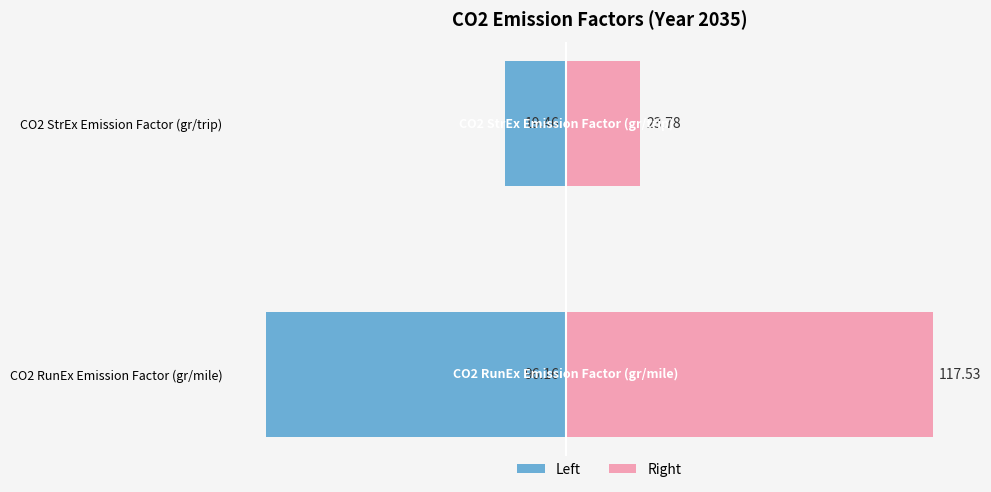

The value of Left at CO2 StrEx Emission Factor (gr/trip) is -19.5. True or false?

True